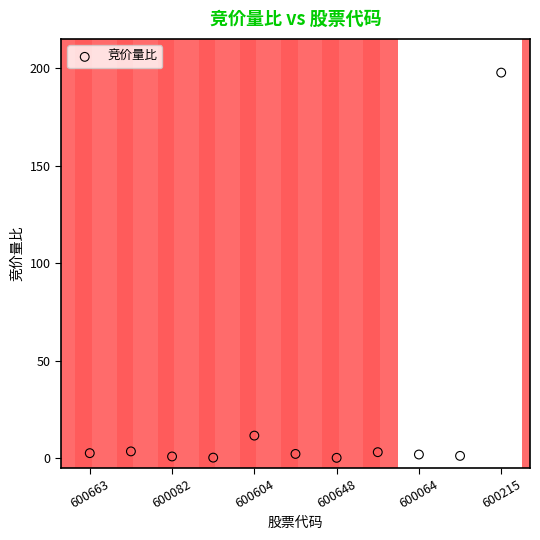

What is the average Y value?

20.4